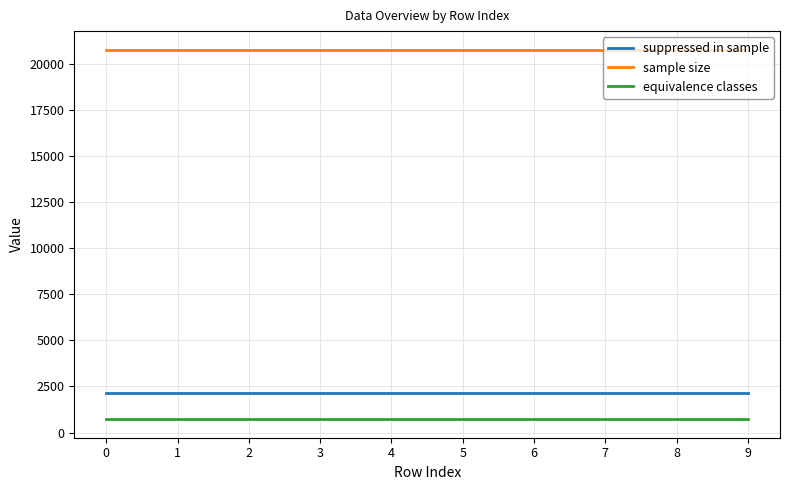

Is this an area chart (filled region under the line)?

No